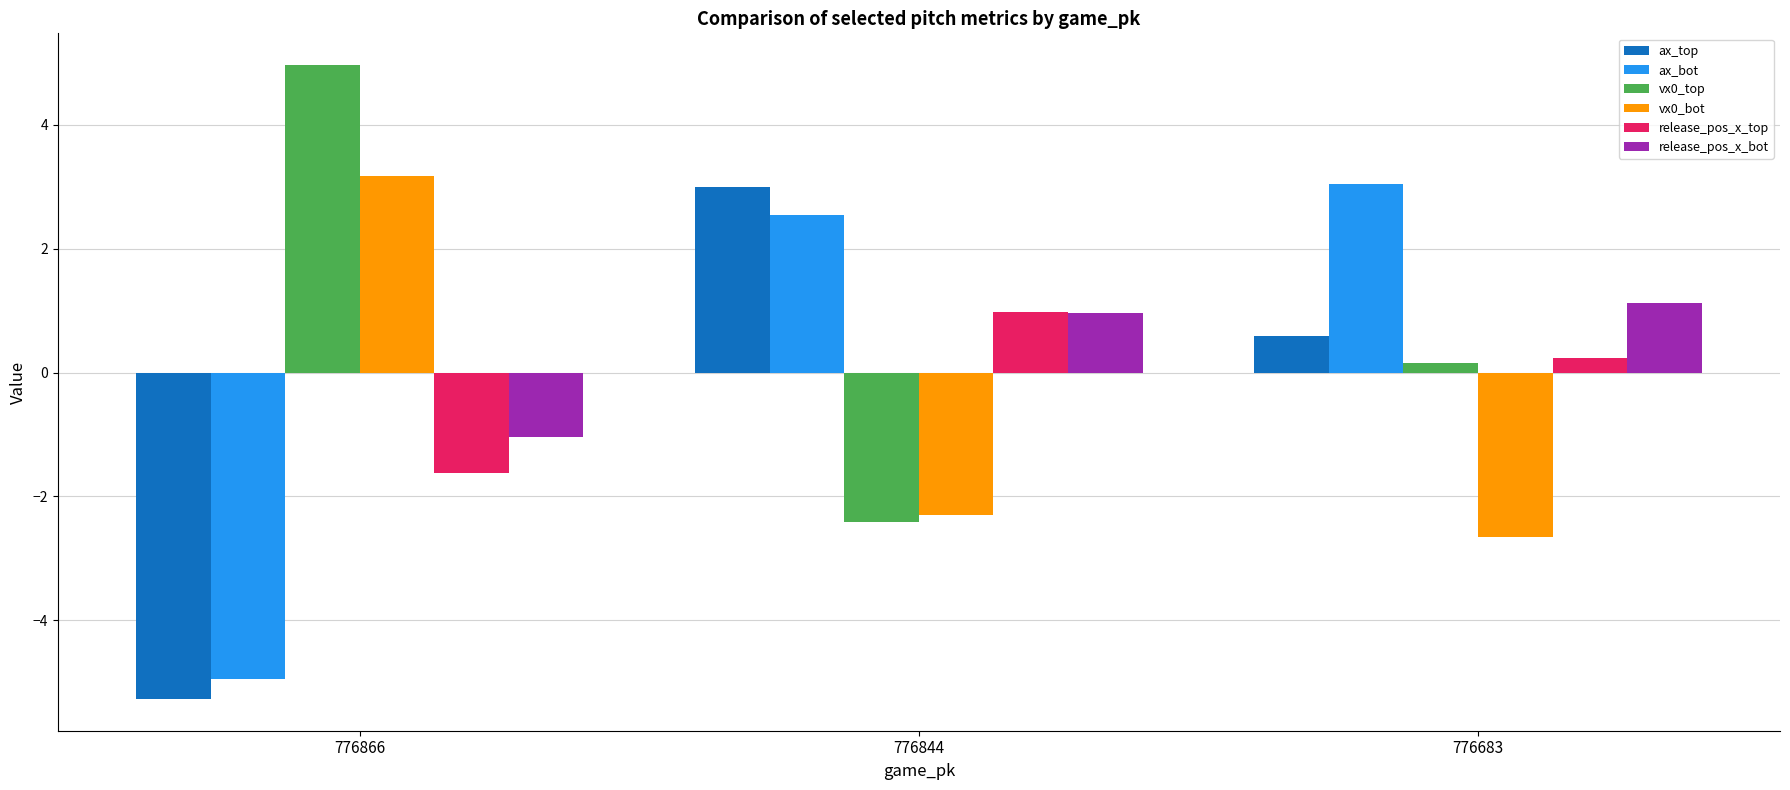

What is the difference between the maximum and minimum values in the release_pos_x_top series?

2.6